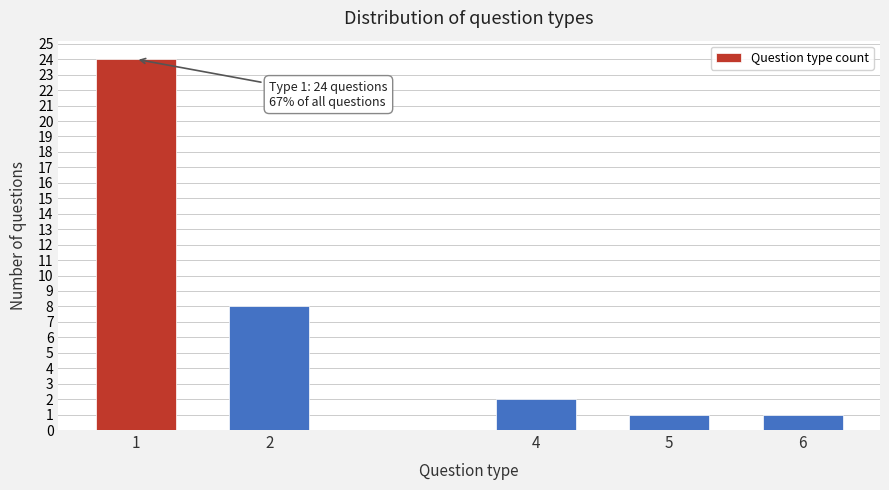

Reading left to right, list all the values displayed in this chart.

1=24	2=8	4=2	5=1	6=1